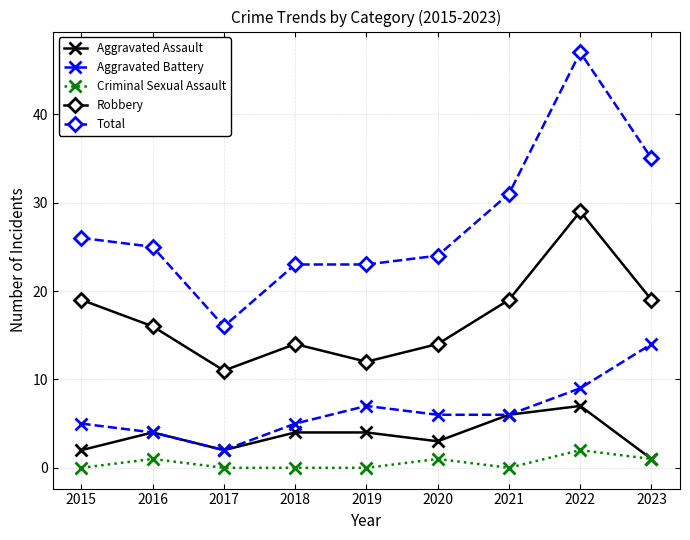

The Aggravated Battery series shows 9 at 2022. True or false?

True